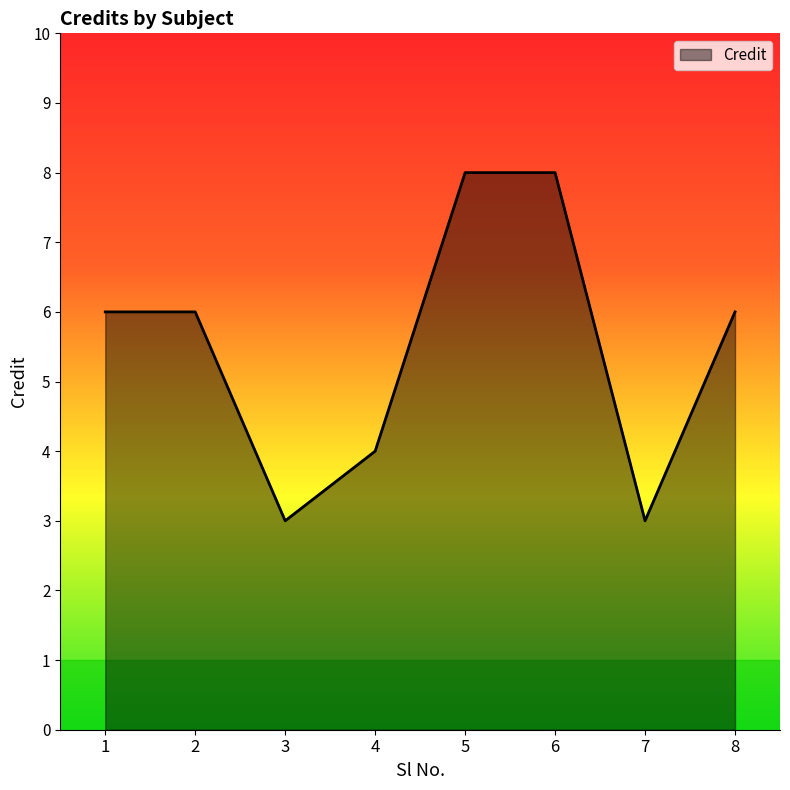

The chart shows a value of 5 at 5. True or false?

False